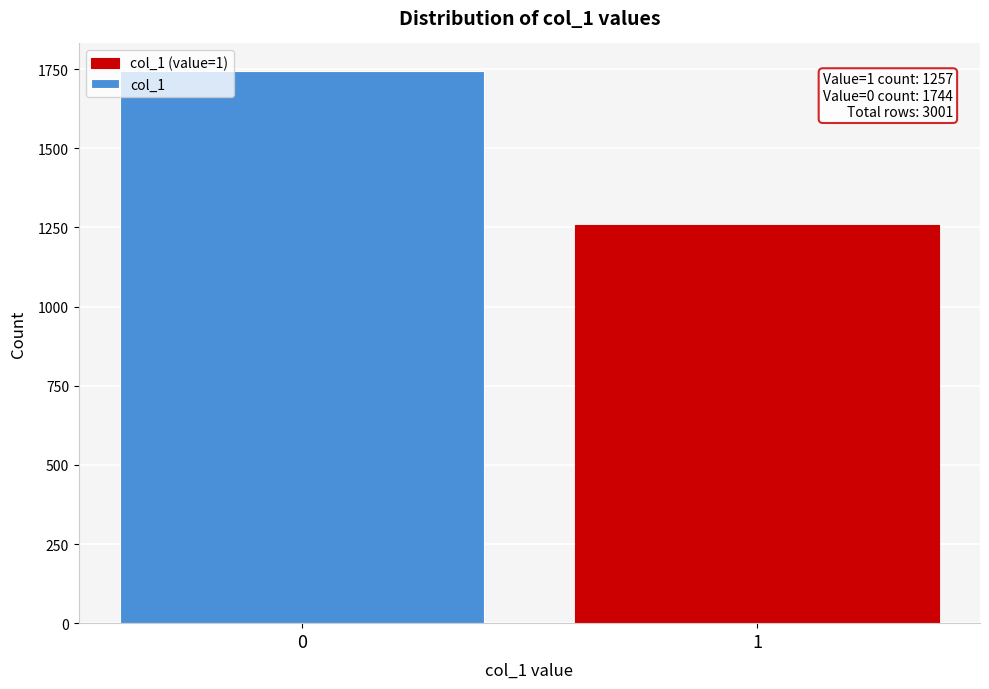

Reading left to right, extract all data points from this chart.

1744	1257